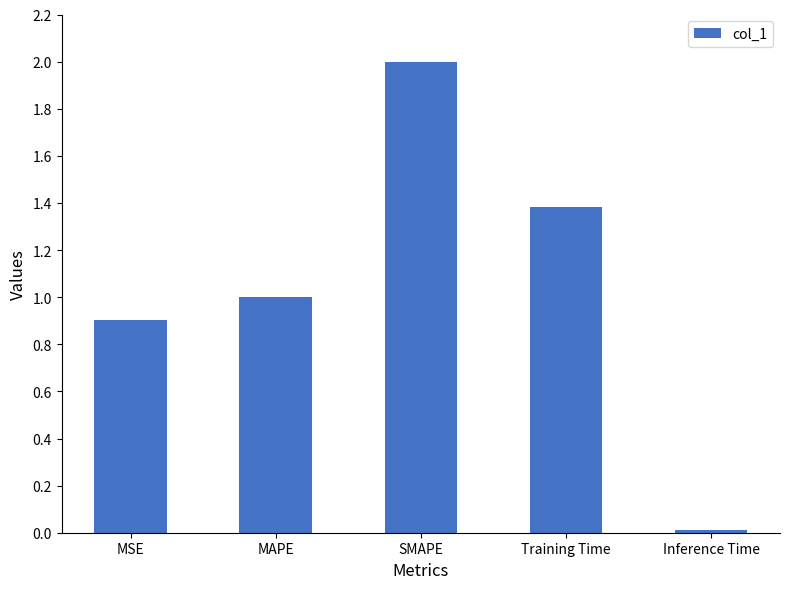

At which category does the chart reach its peak across all series?

SMAPE